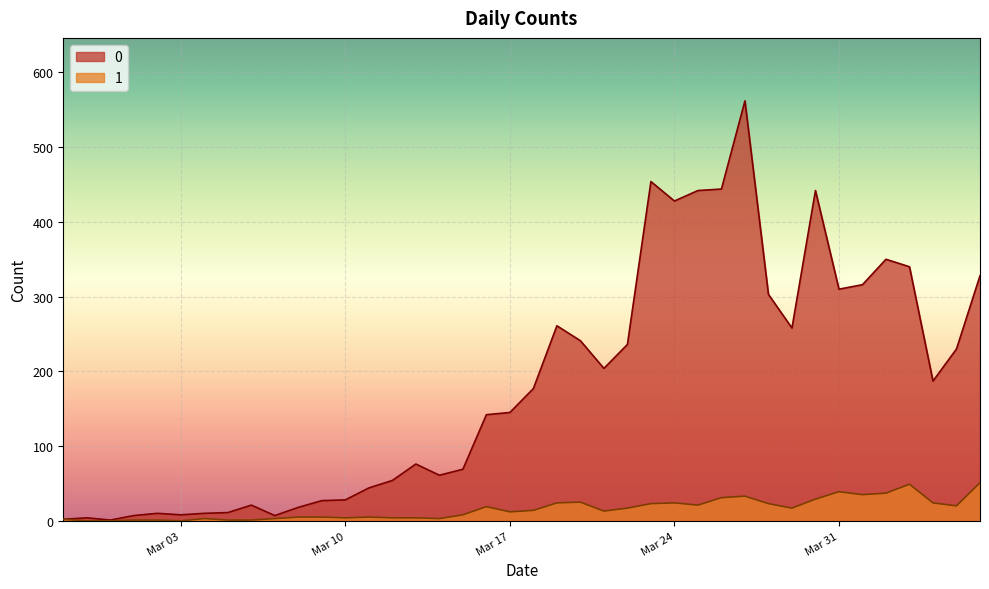

How many interior local valleys does the 1 series have?

9